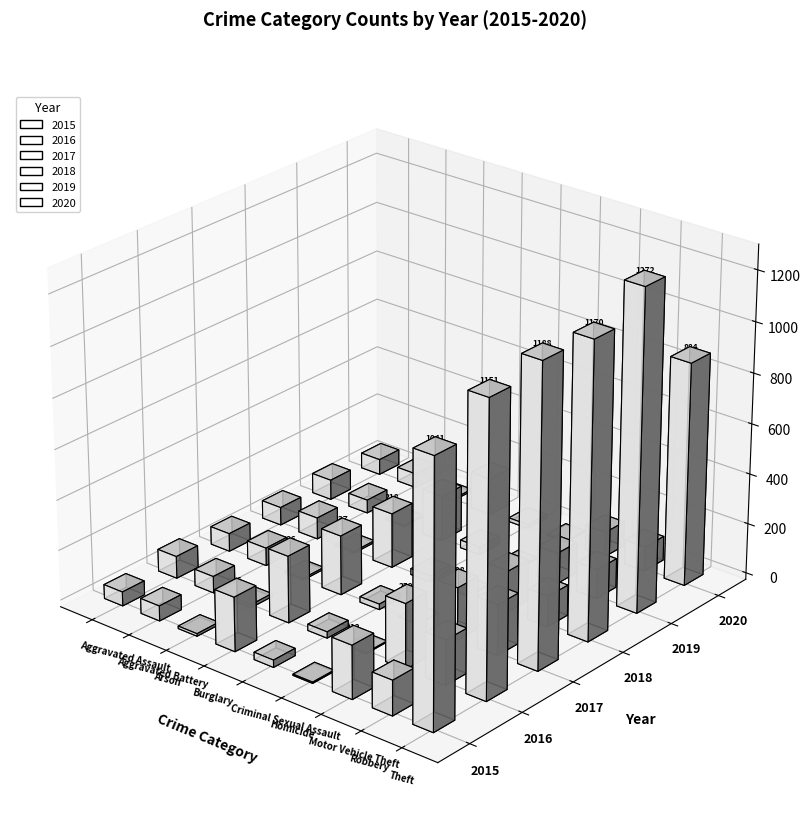

The 2015 series shows 10 at Arson. True or false?

True